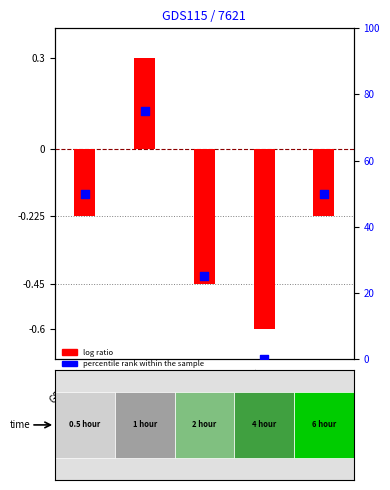

Which series contains the highest Y value?

percentile rank within the sample